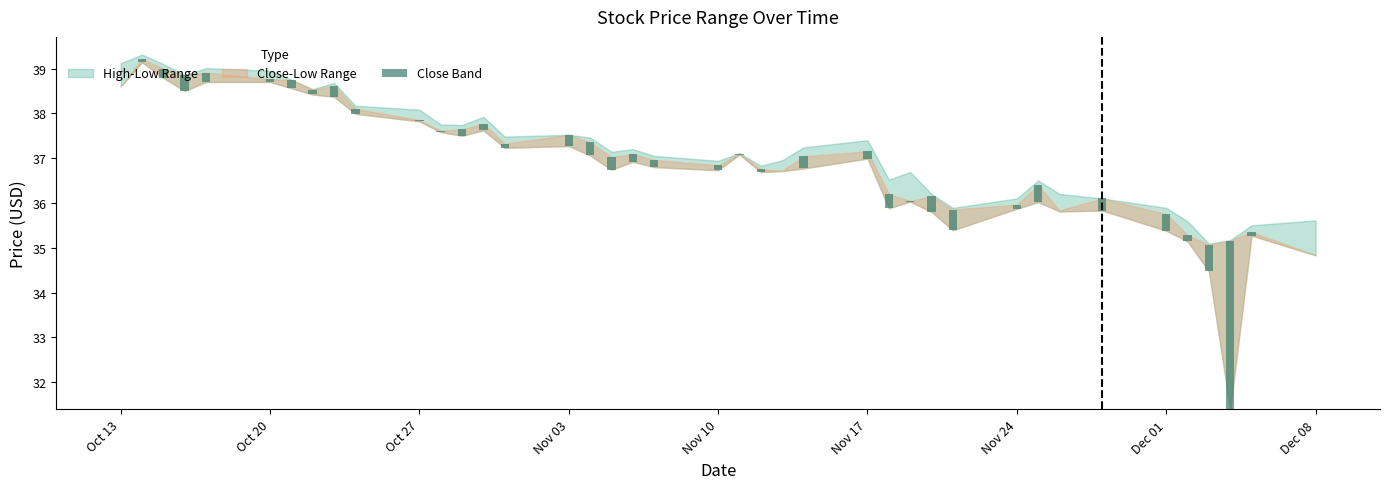

What is the average value?

0.3